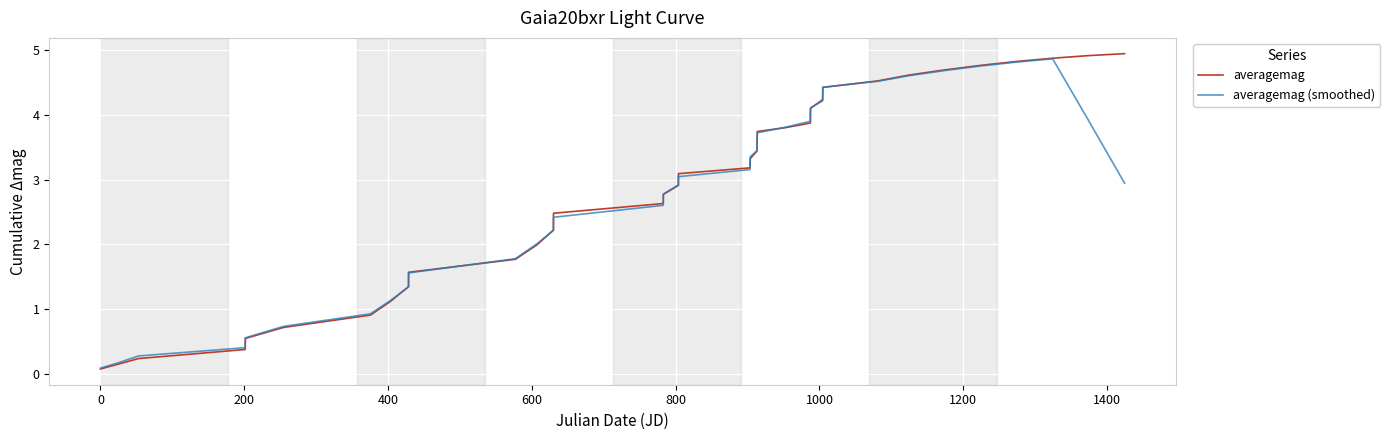

Which series has the widest spread of values?

averagemag